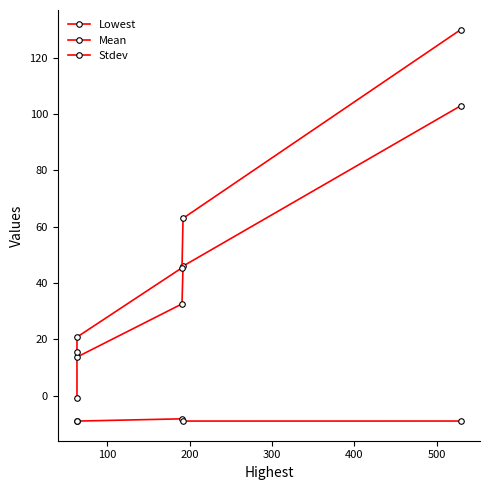

Rank the series at 300 from highest to lowest value.

Stdev, Mean, Lowest